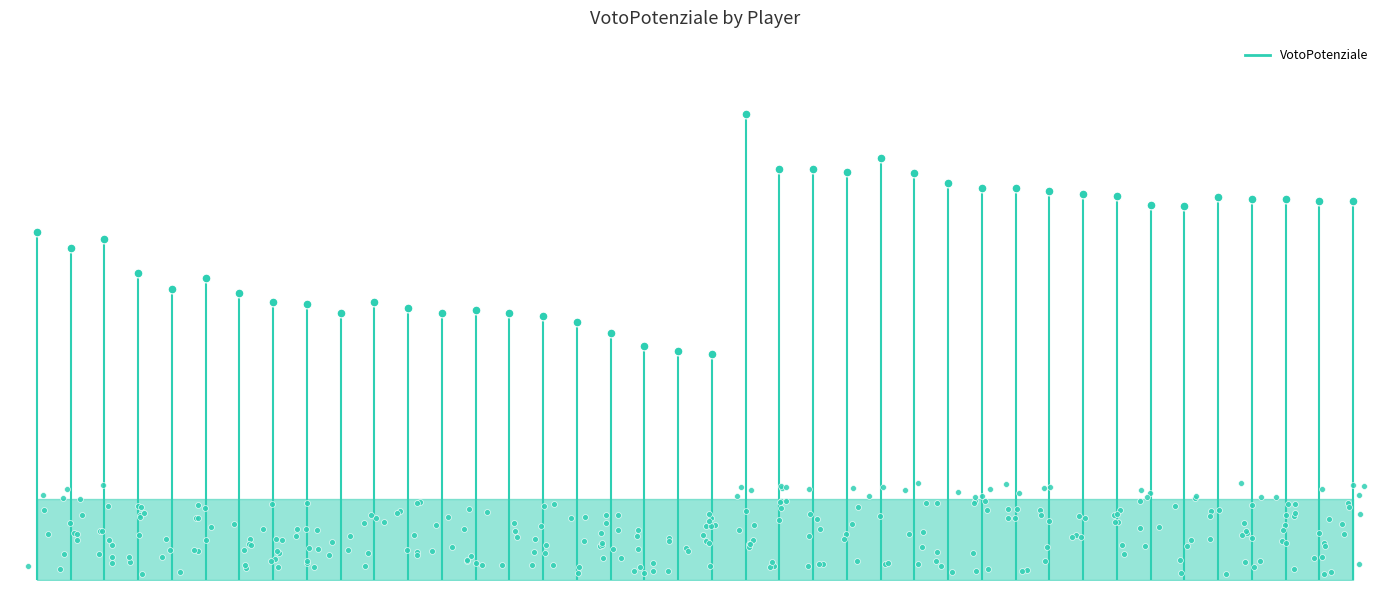

Approximately how many times larger is the value at RUI PATRICIO compared to BREMER?

0.7